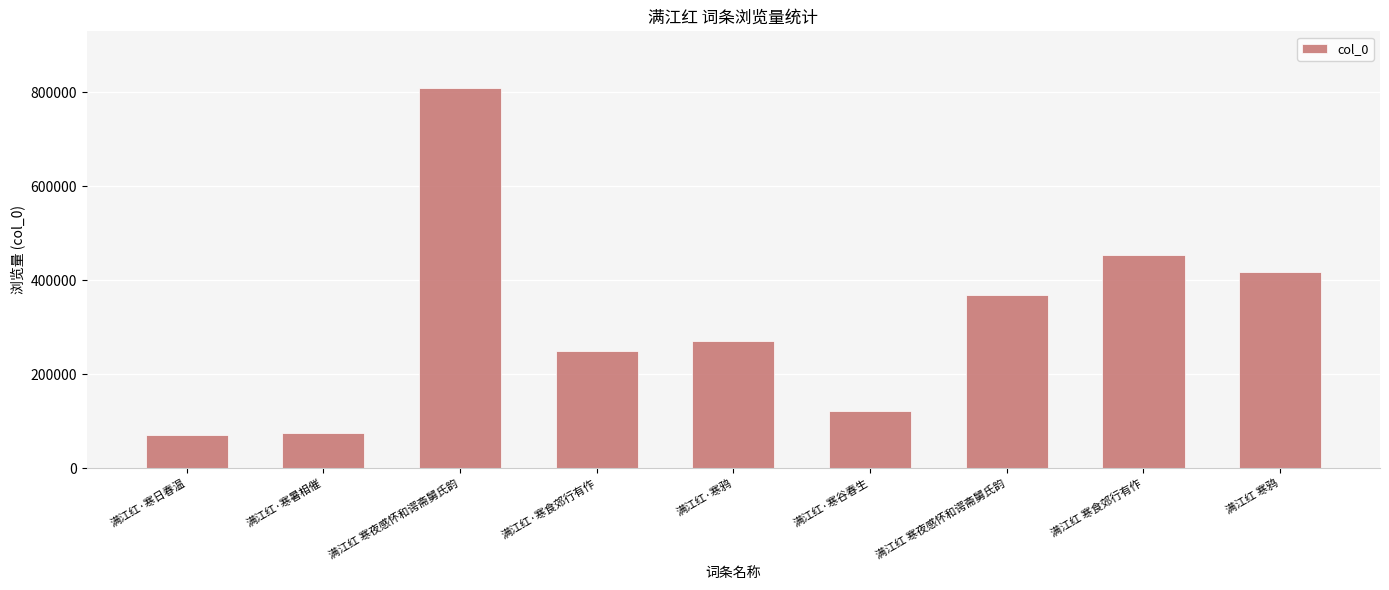

List the labels in order of value, largest first.

满江红 寒夜感怀和谔斋舅氏韵, 满江红 寒食郊行有作, 满江红 寒鸦, 满江红 寒夜感怀和谔斋舅氏韵, 满江红·寒鸦, 满江红·寒食郊行有作, 满江红·寒谷春生, 满江红·寒暑相催, 满江红·寒日春温